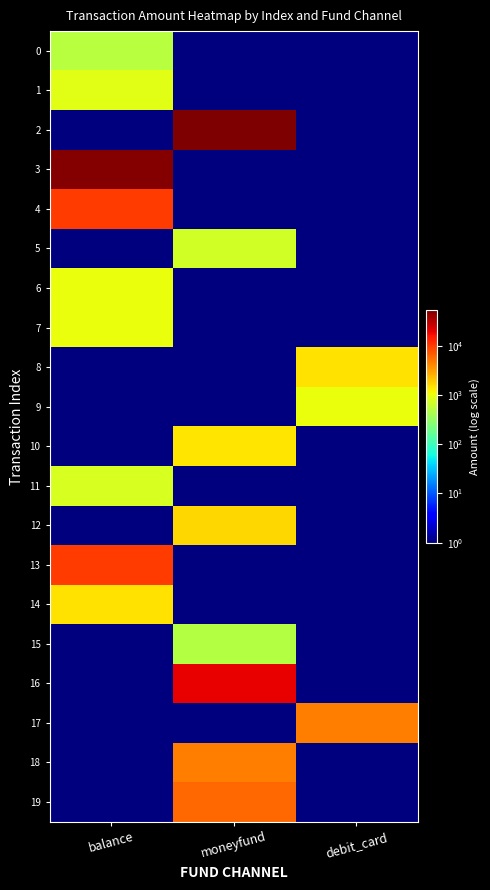

At moneyfund, list the series in order from smallest to largest.

0, 1, 3, 4, 6, 7, 8, 9, 11, 13, 14, 17, 15, 5, 10, 12, 18, 19, 16, 2